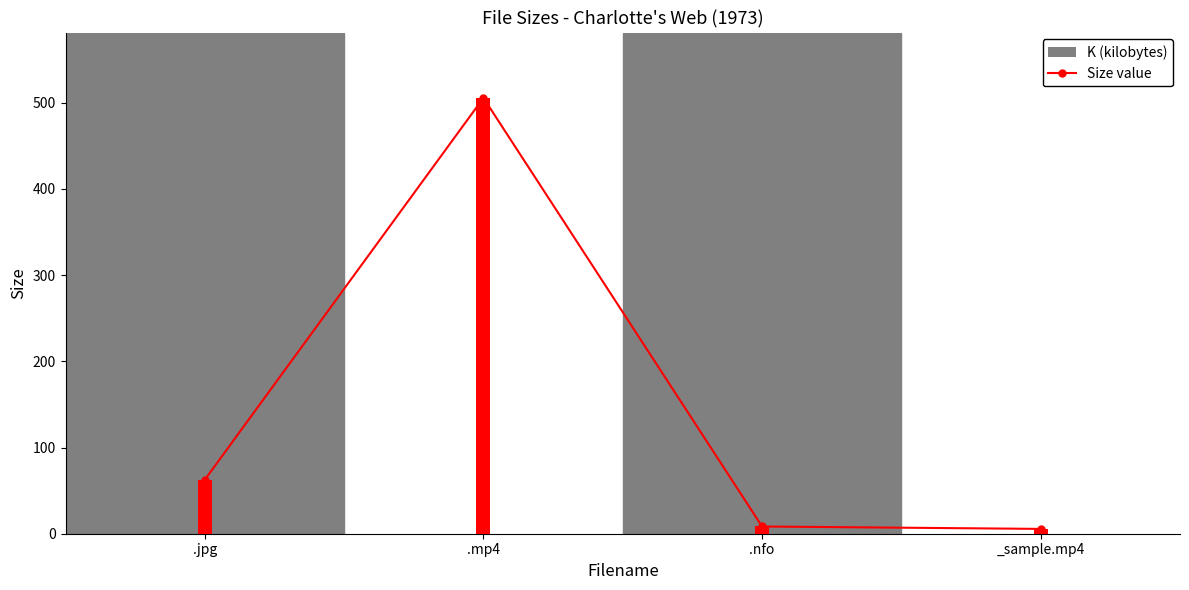

At how many categories does at least one series exceed 117?

1